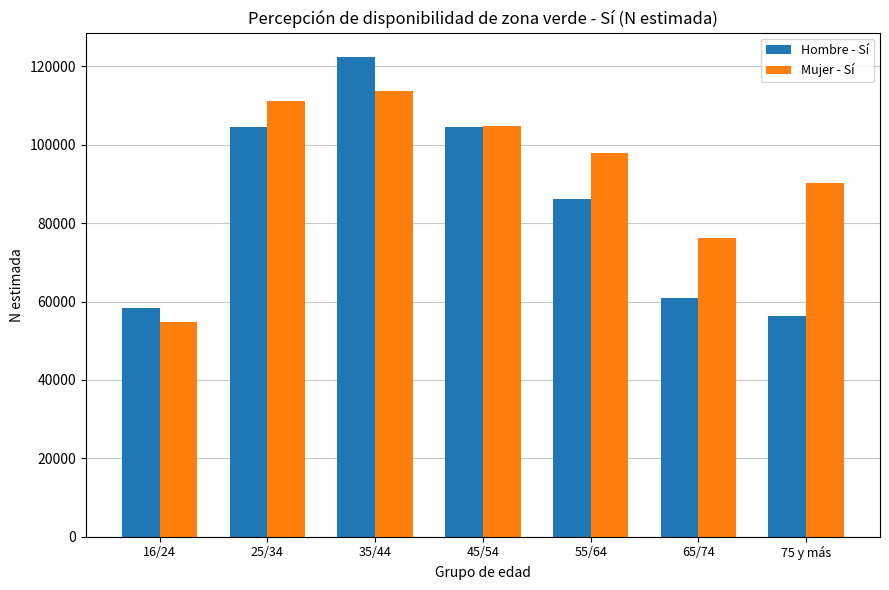

Between 55/64 and 75 y más, which series saw the biggest shift?

Hombre - Sí